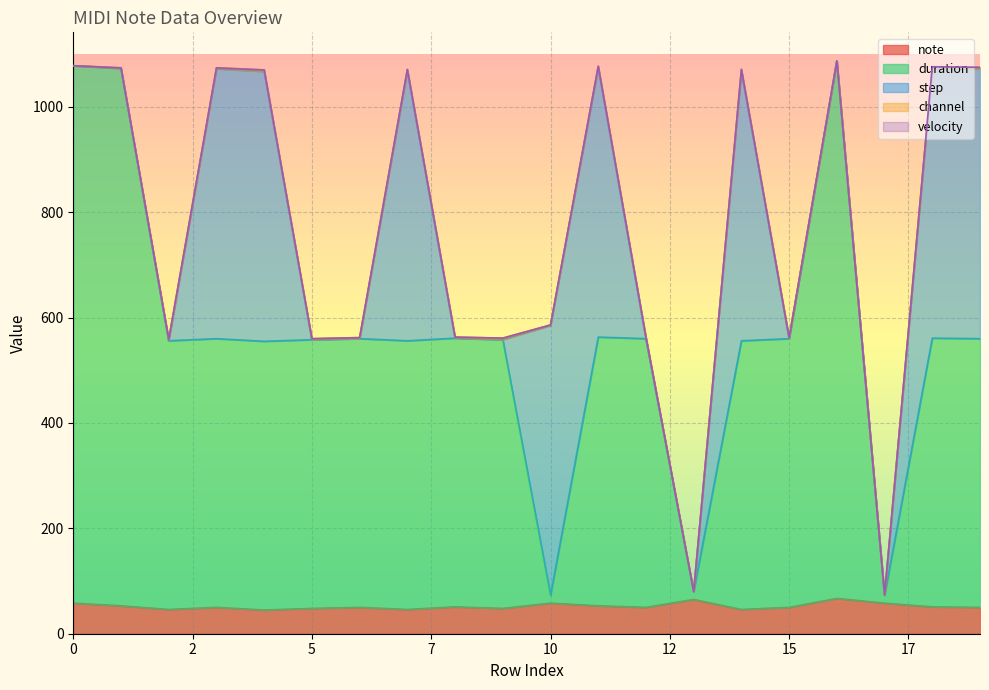

Which category has the highest value in the channel series?

2